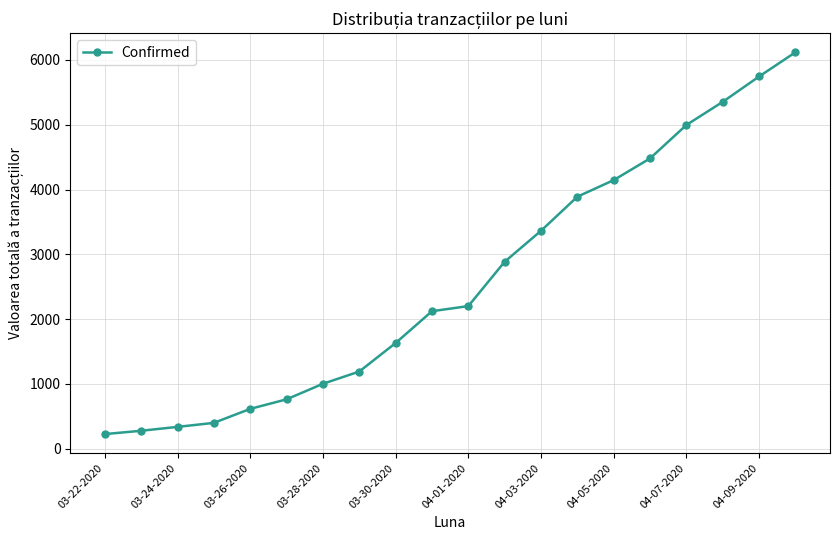

What is the sum of all values?

51756